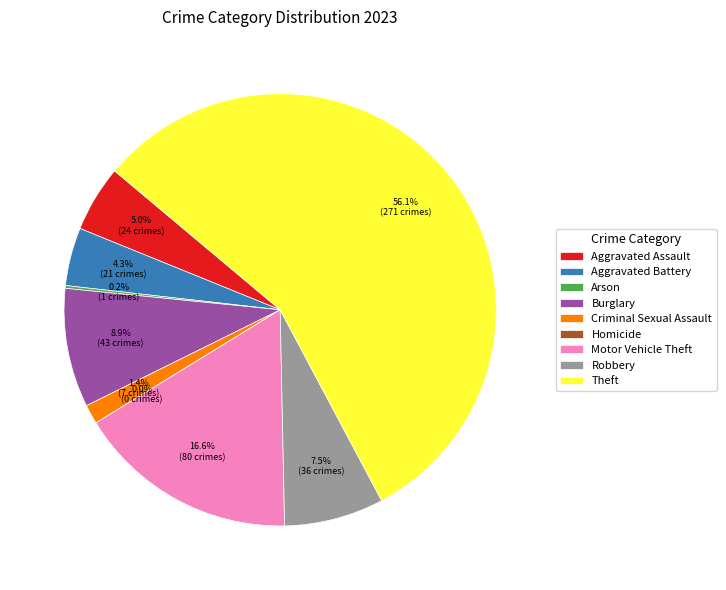

Count the number of slices in the pie.

9